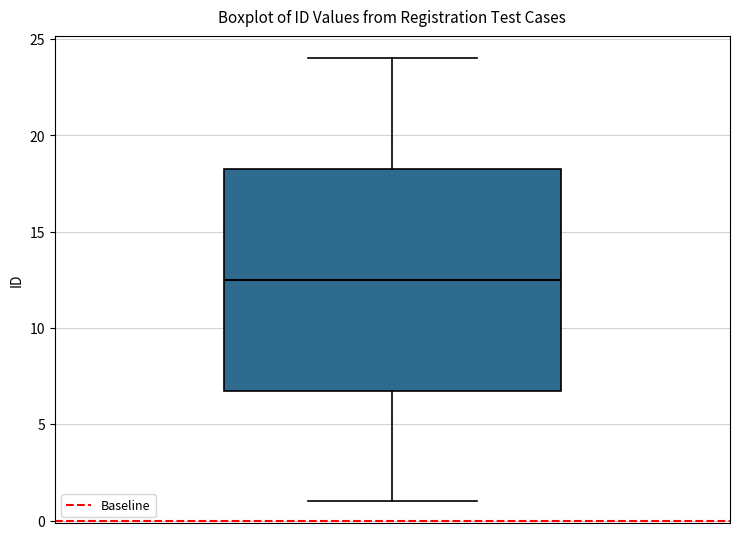

Where does the median line of the box sit on the y-axis? The values are not printed on the chart, so give them approximately, as read against the axis.

12.5